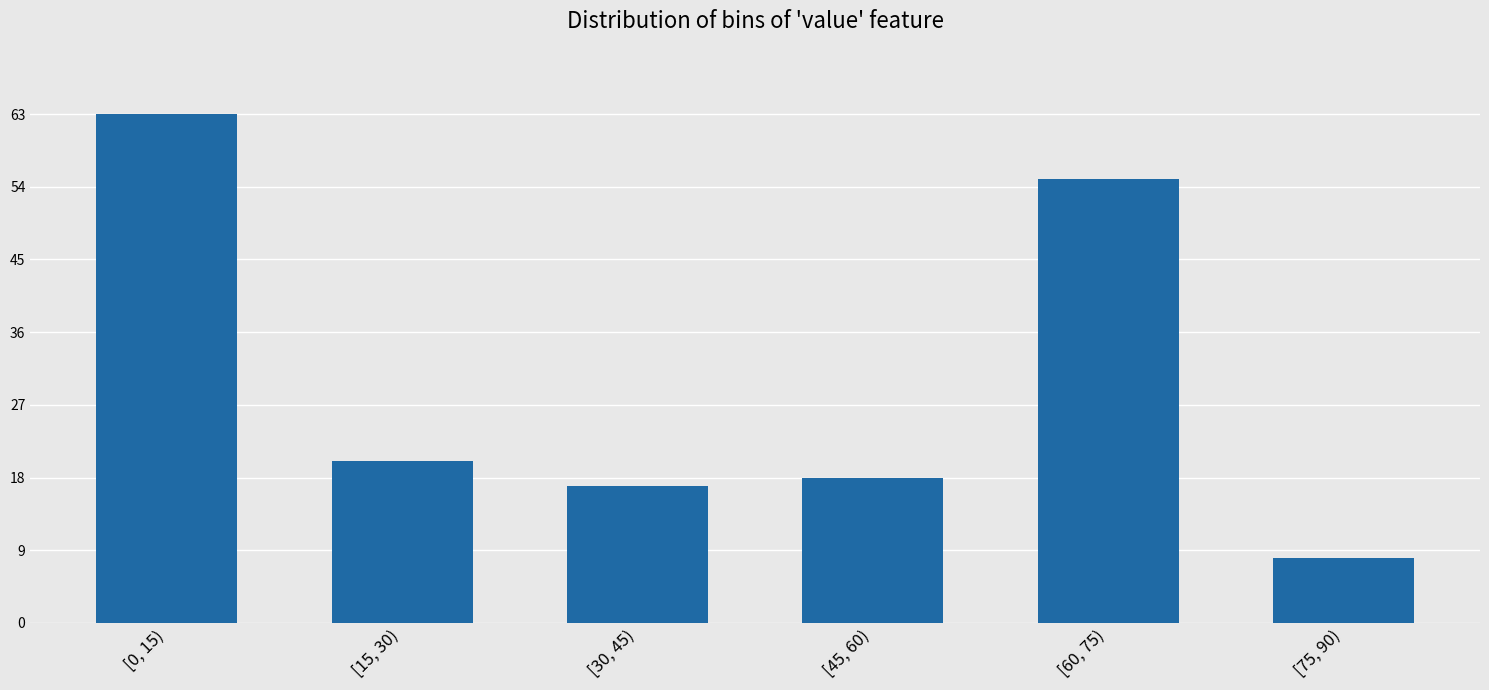

Reading left to right, what are all the values shown in this chart?

[0, 15)=63	[15, 30)=20	[30, 45)=17	[45, 60)=18	[60, 75)=55	[75, 90)=8